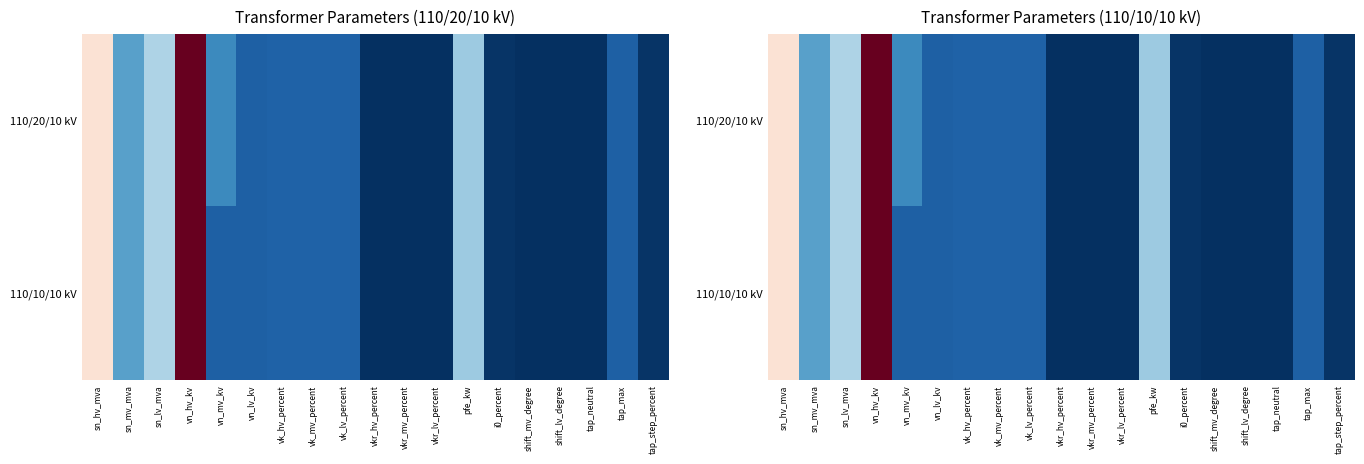

Rank the series at sn_lv_mva from lowest to highest value.

110/20/10 kV, 110/10/10 kV